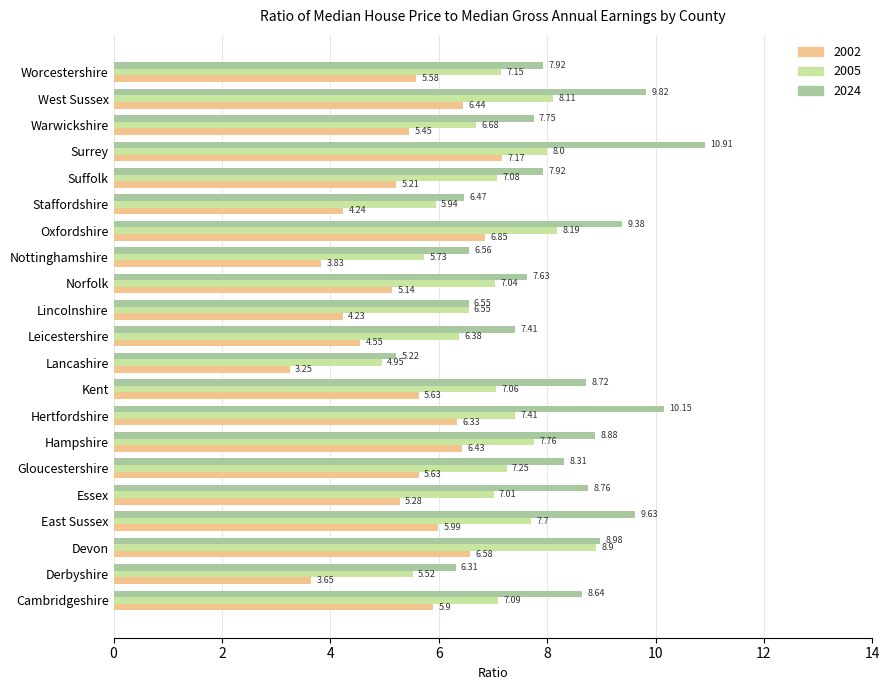

What is the difference between the second highest and second lowest values in the 2005 series?

2.7